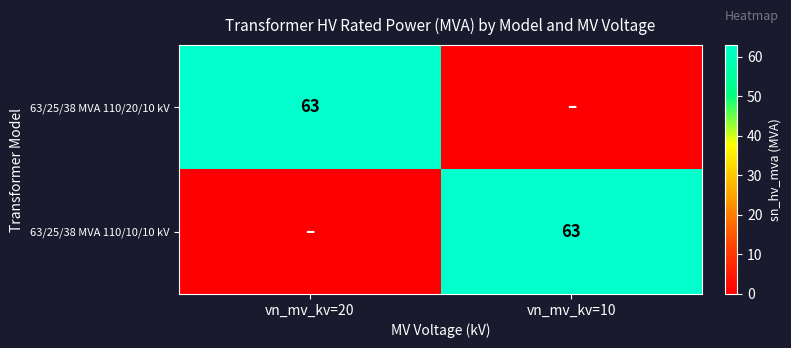

True or false: 63/25/38 MVA 110/20/10 kV has a value of 63 at vn_mv_kv=20.

True